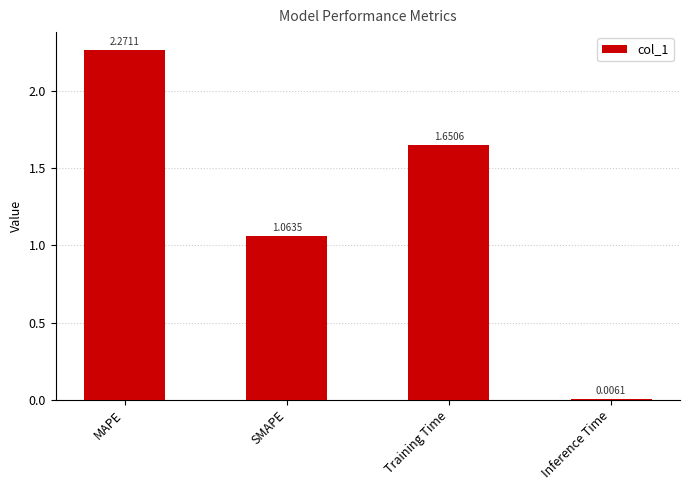

Approximately how many times larger is the value at SMAPE compared to Training Time?

0.6